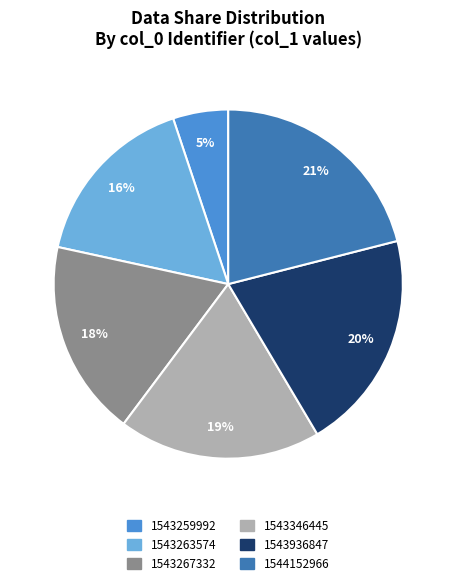

Does 1543936847 represent more than half of the total?

No